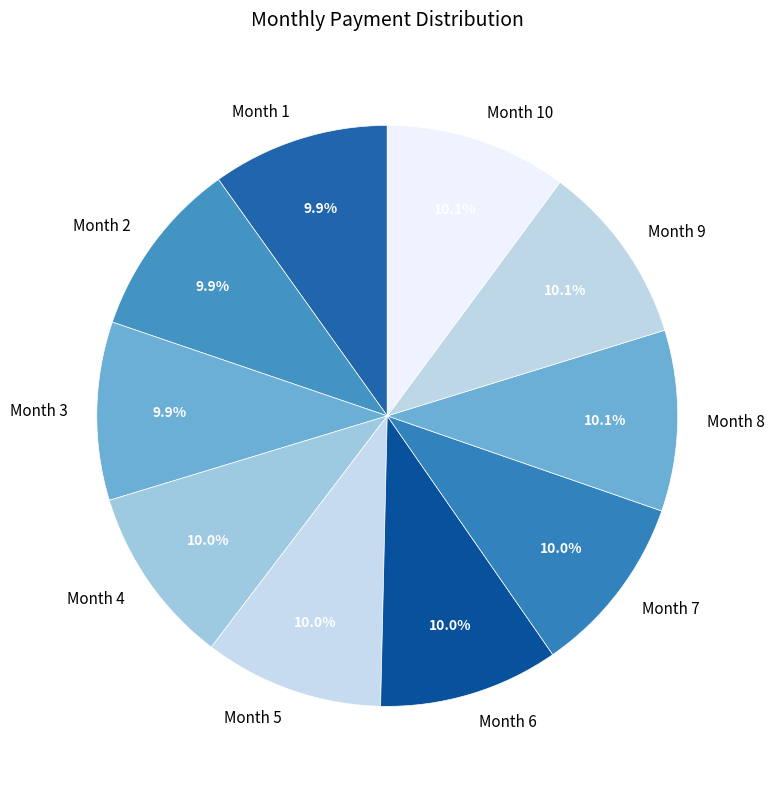

Is there any slice that represents more than half of the pie?

No